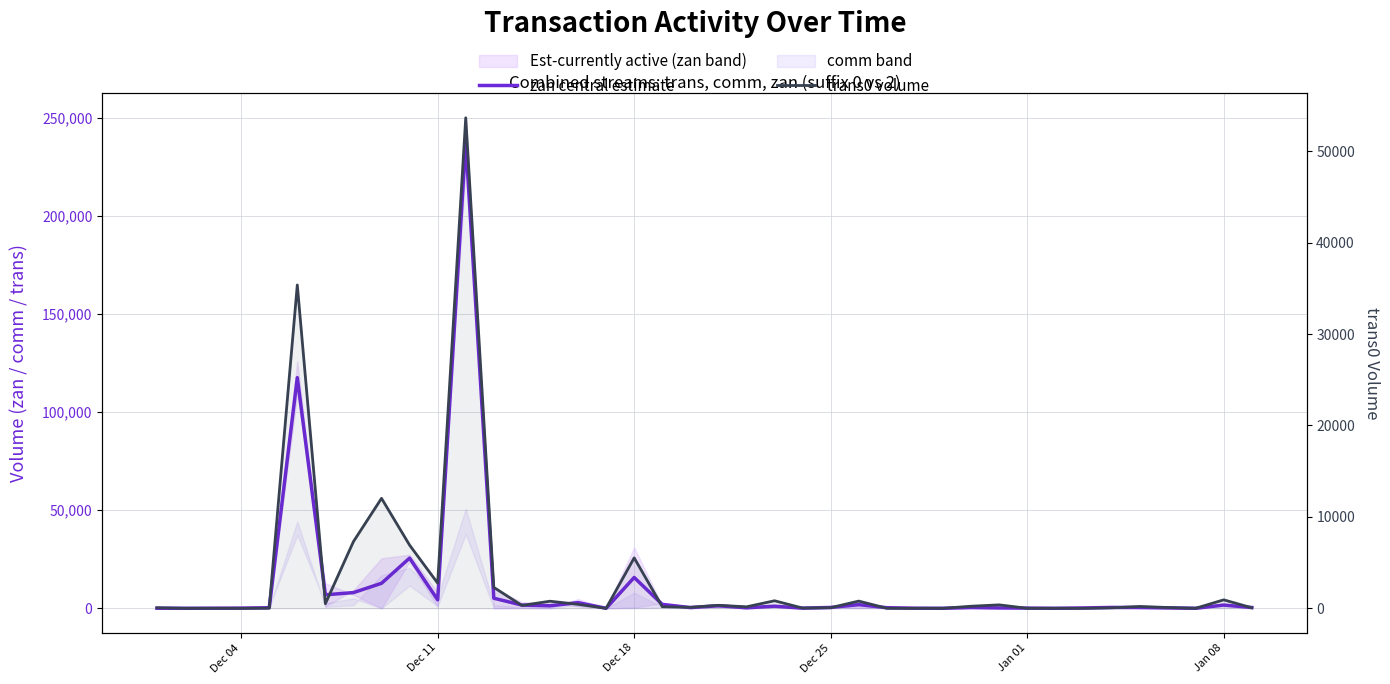

The value of zan central estimate at 21 is 90.2. True or false?

False